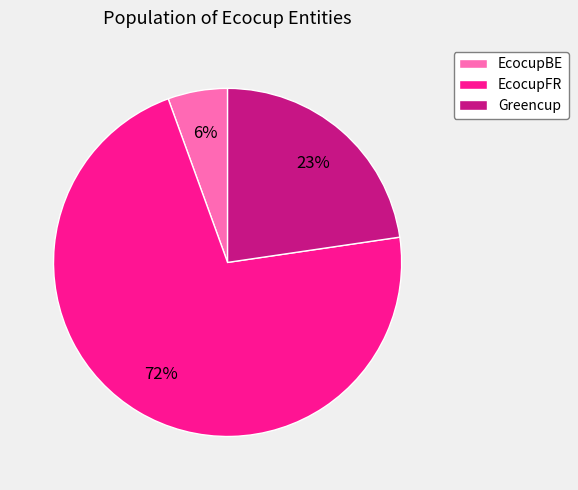

Which slice is the smallest?

EcocupBE